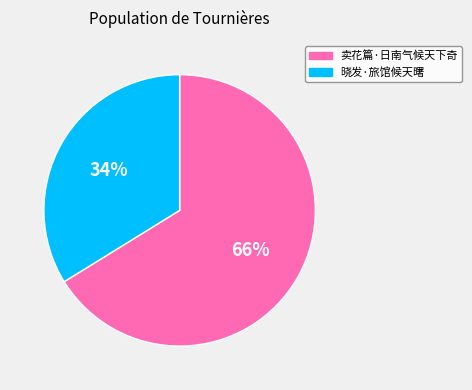

Which category has the smallest portion of the pie?

晓发·旅馆候天曙